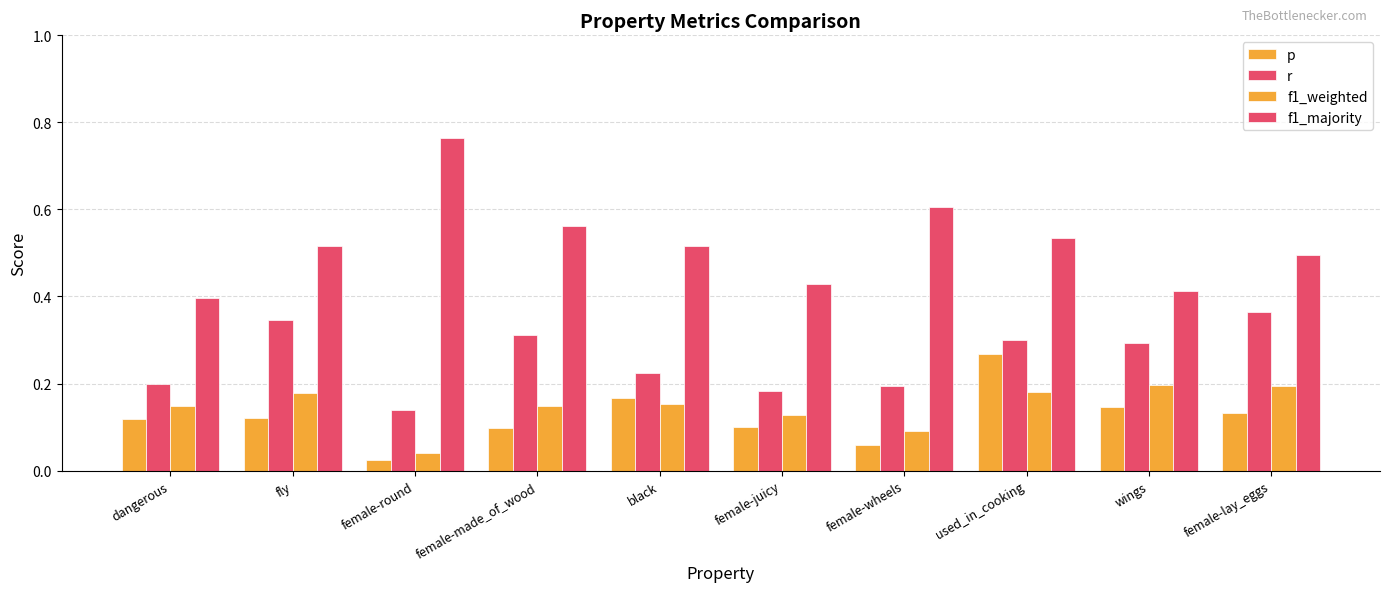

Reading left to right, transcribe all the data shown in this chart.

p: 0.1	0.1	0.0	0.1	0.2	0.1	0.1	0.3	0.1	0.1
r: 0.2	0.3	0.1	0.3	0.2	0.2	0.2	0.3	0.3	0.4
f1_weighted: 0.1	0.2	0.0	0.1	0.2	0.1	0.1	0.2	0.2	0.2
f1_majority: 0.4	0.5	0.8	0.6	0.5	0.4	0.6	0.5	0.4	0.5